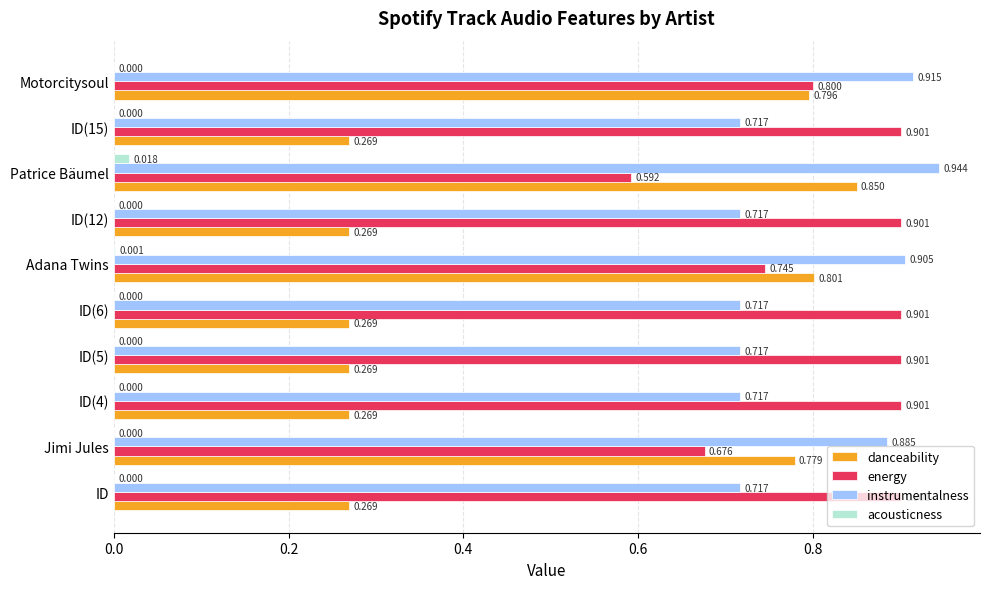

Which series changed the most between ID(5) and Adana Twins?

danceability